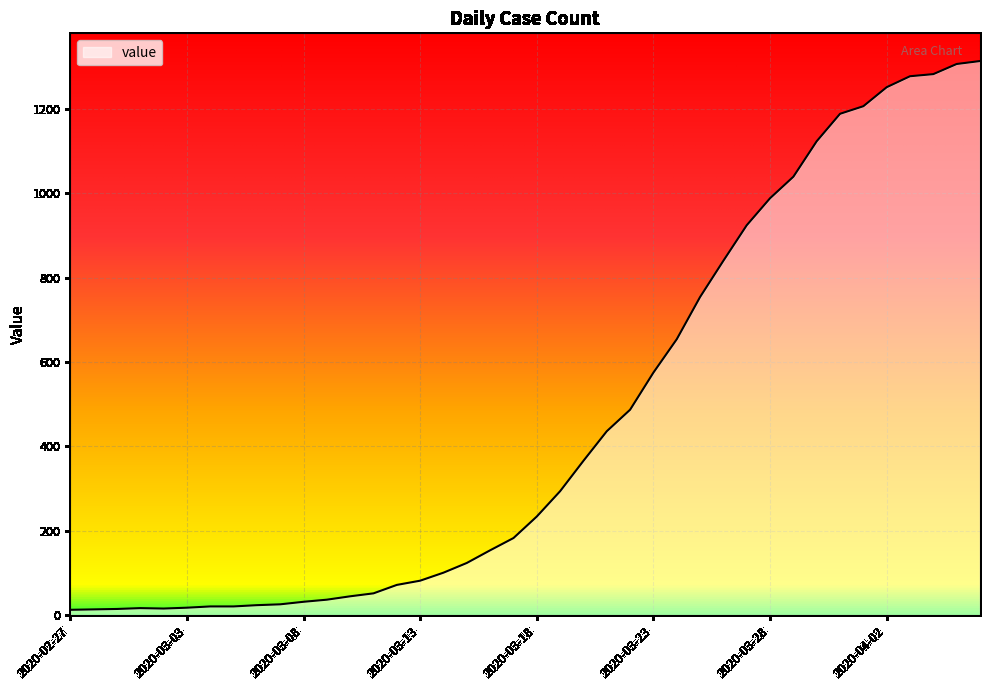

What is the average value?

465